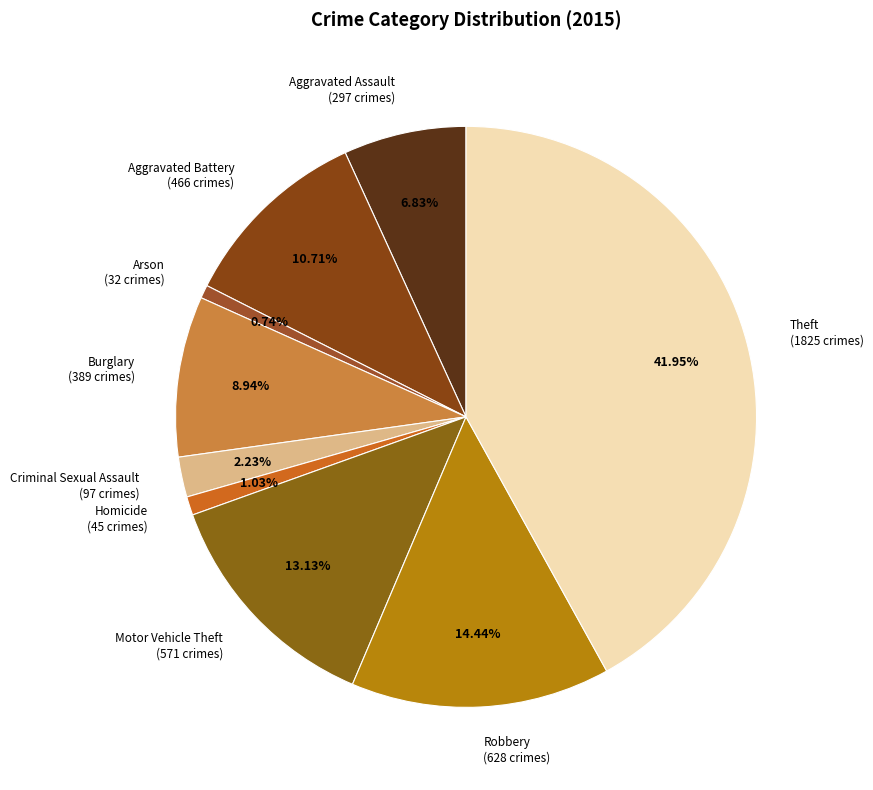

Does any single category account for the majority?

No